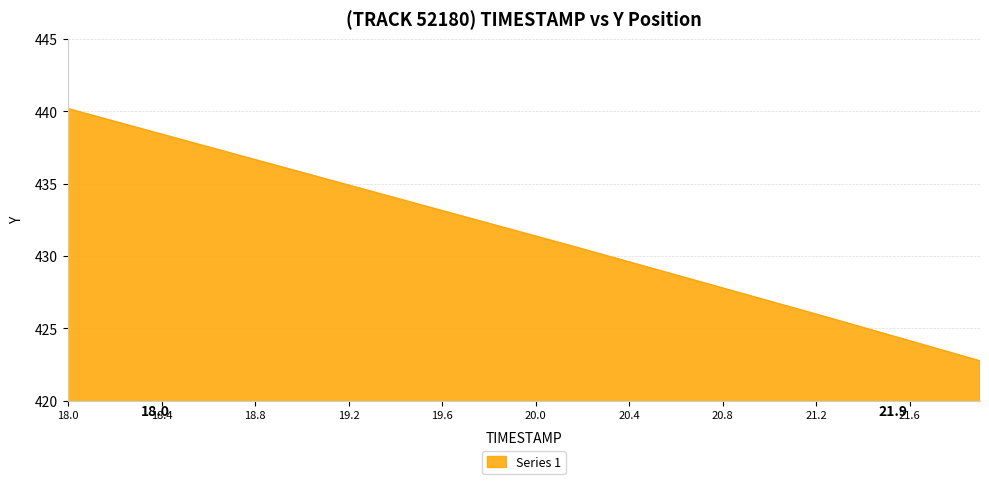

What is the difference between the maximum and minimum values?

17.4